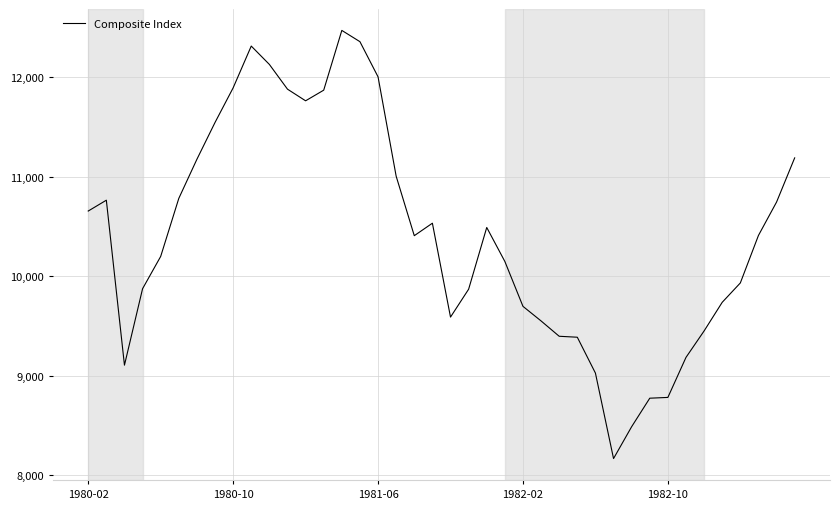

What is the difference between the maximum and minimum values?

4302.3